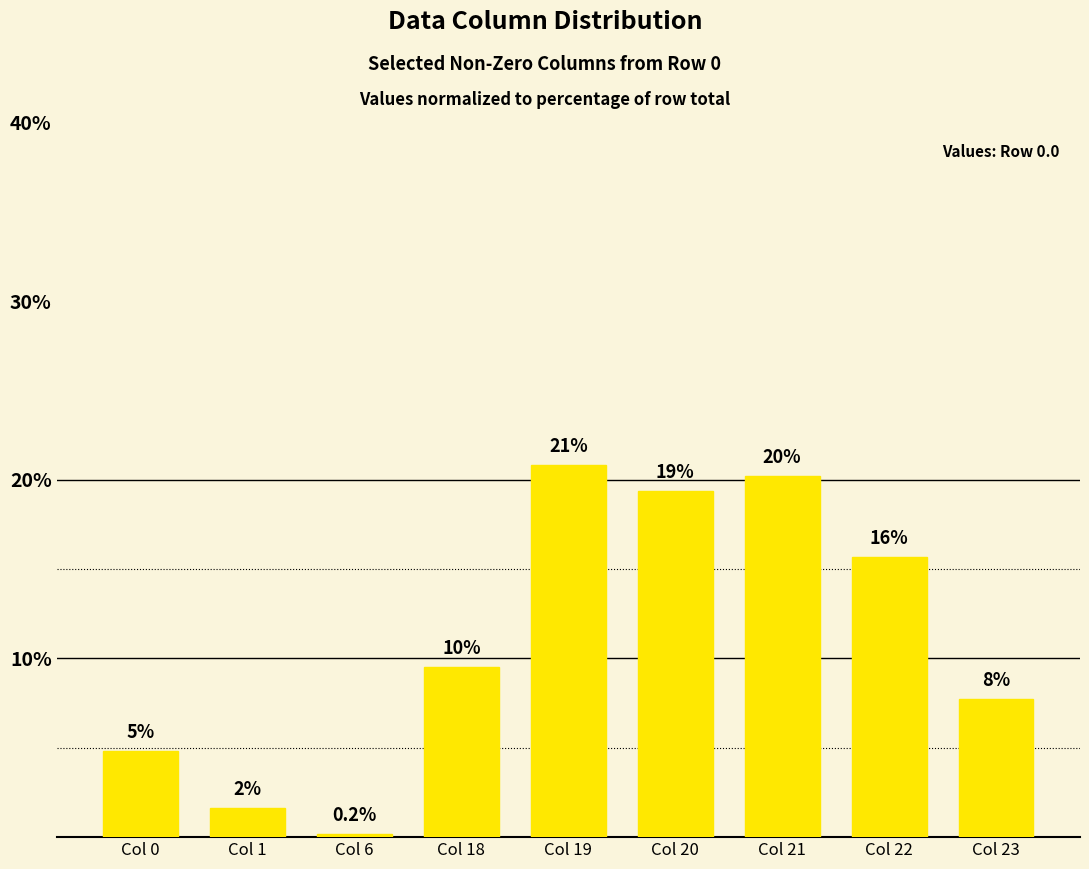

How many bars are there in total?

9